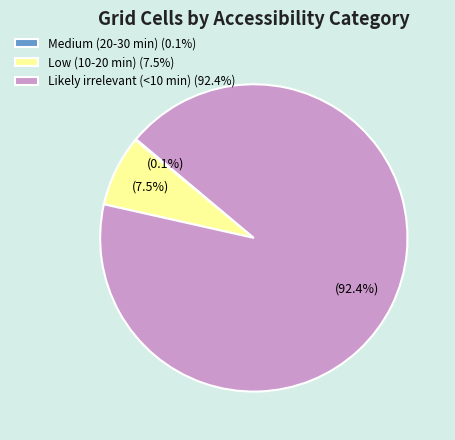

Does Low (10-20 min) account for over 50% of the chart?

No